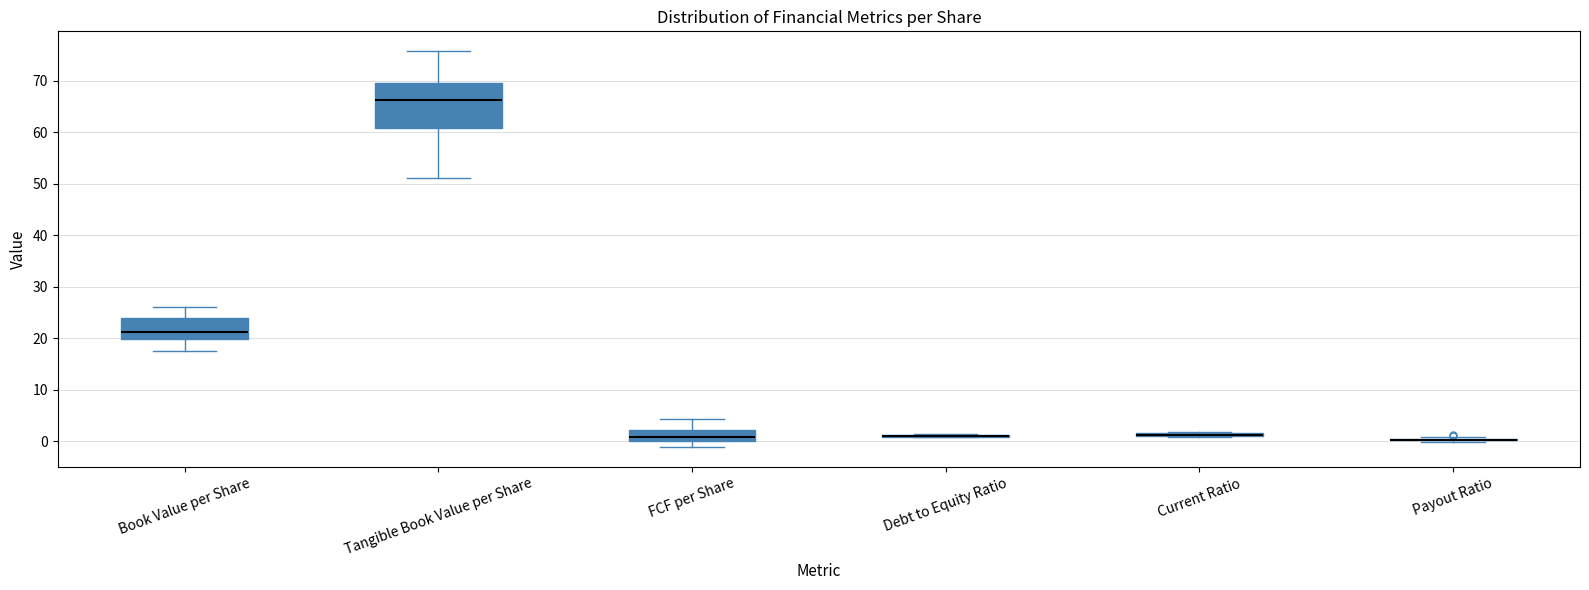

Where is the upper edge of the box for Book Value per Share on the y-axis? The values are not printed on the chart, so give them approximately, as read against the axis.

24